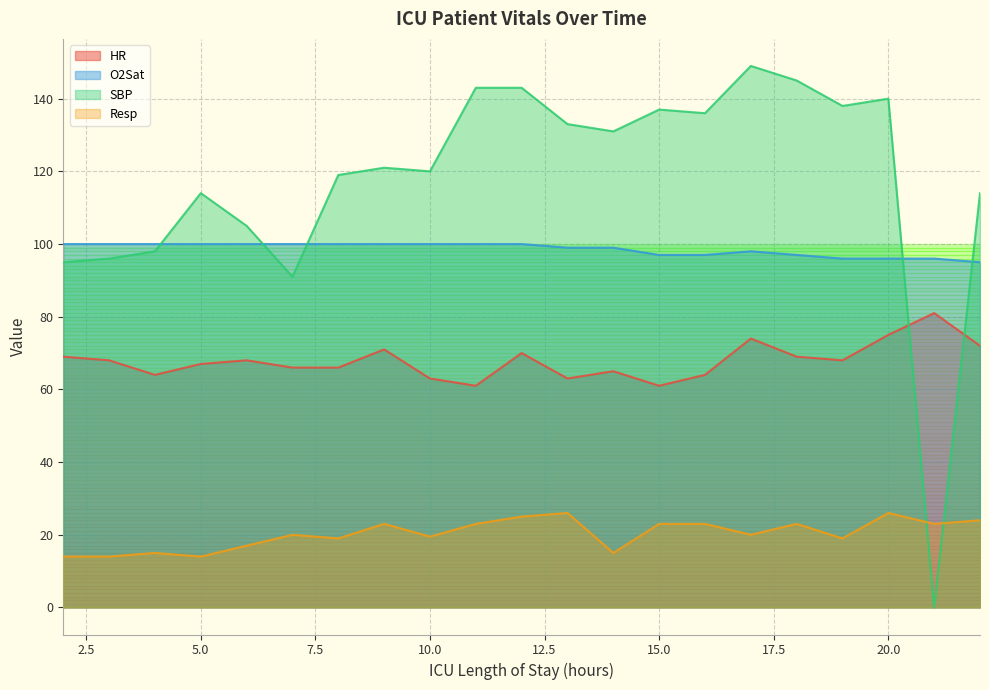

The value of HR at 15.0 is 61.0. True or false?

True